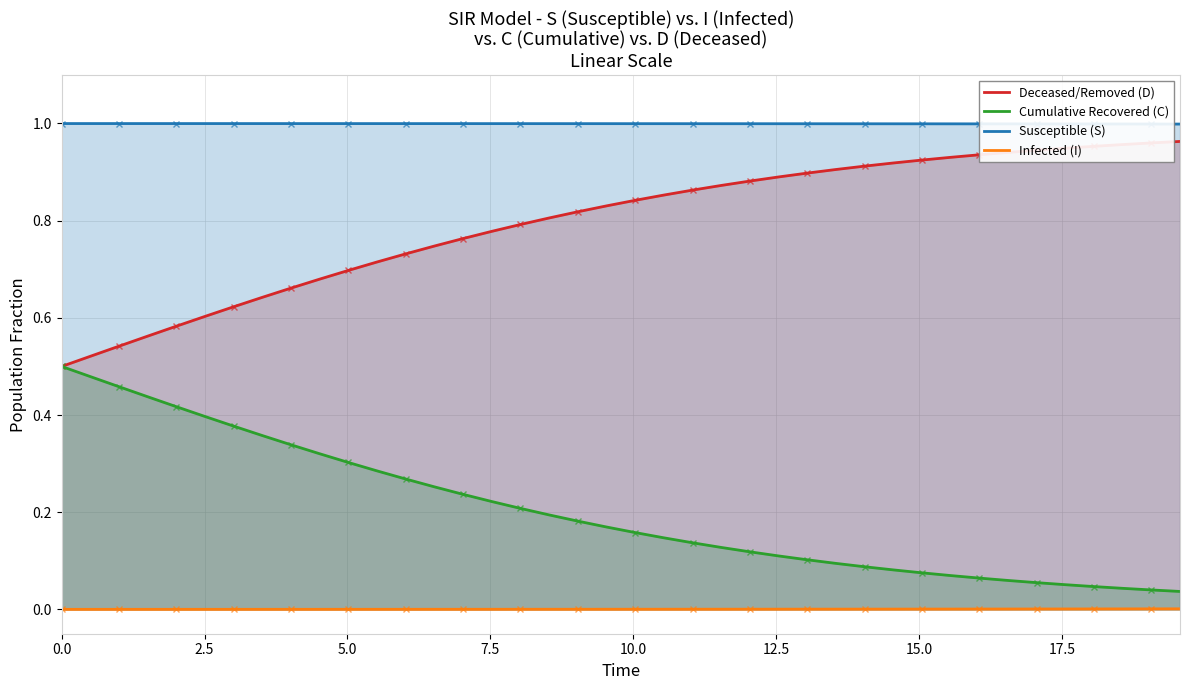

How many series are shown in this chart?

4